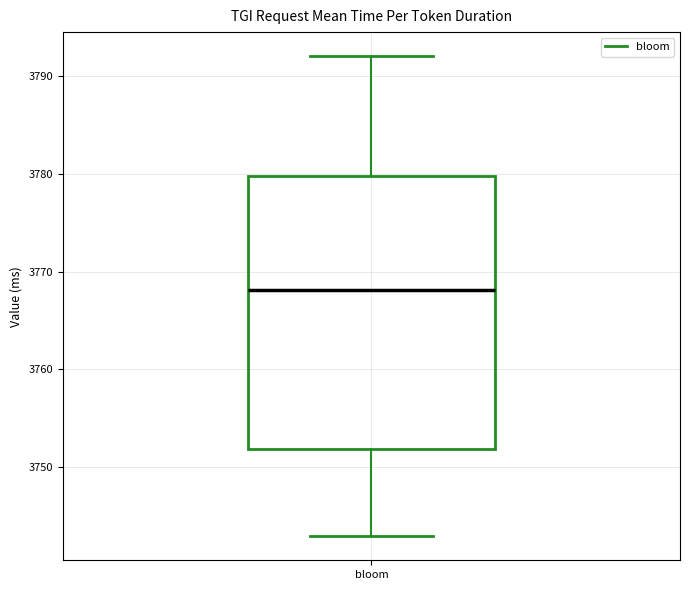

Transcribe this box plot: give where the median line is, the range the box spans, and where the two whiskers end, as read against the y-axis. The values are not printed on the chart, so give them approximately, as read against the axis.

median 3768, box 3752 to 3780, whiskers 3743 to 3792